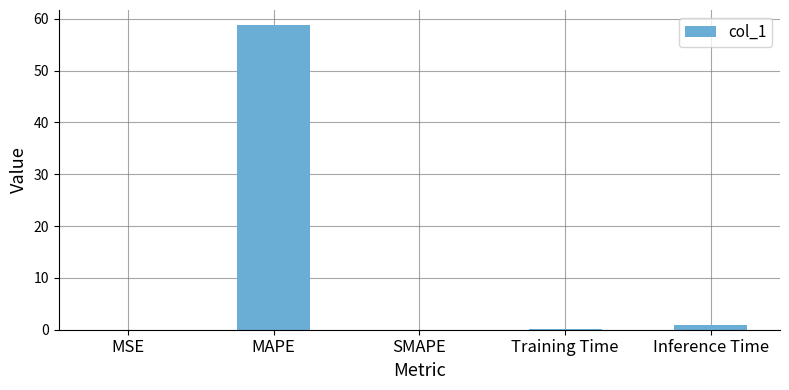

Does the chart contain stacked bars?

No